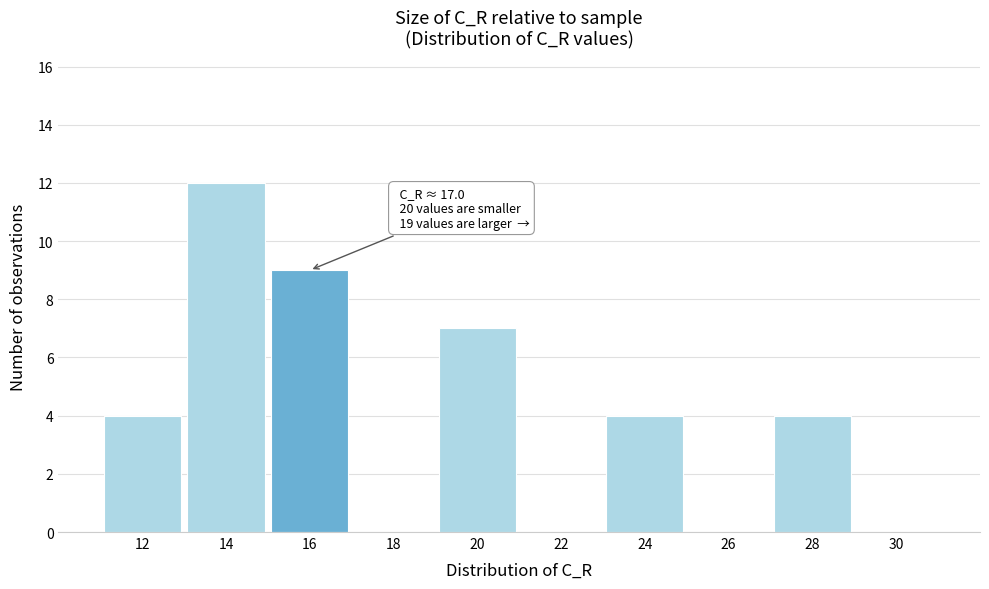

Reading left to right, list all the values displayed in this chart.

12=4	14=12	16=9	18=0	20=7	22=0	24=4	26=0	28=4	30=0